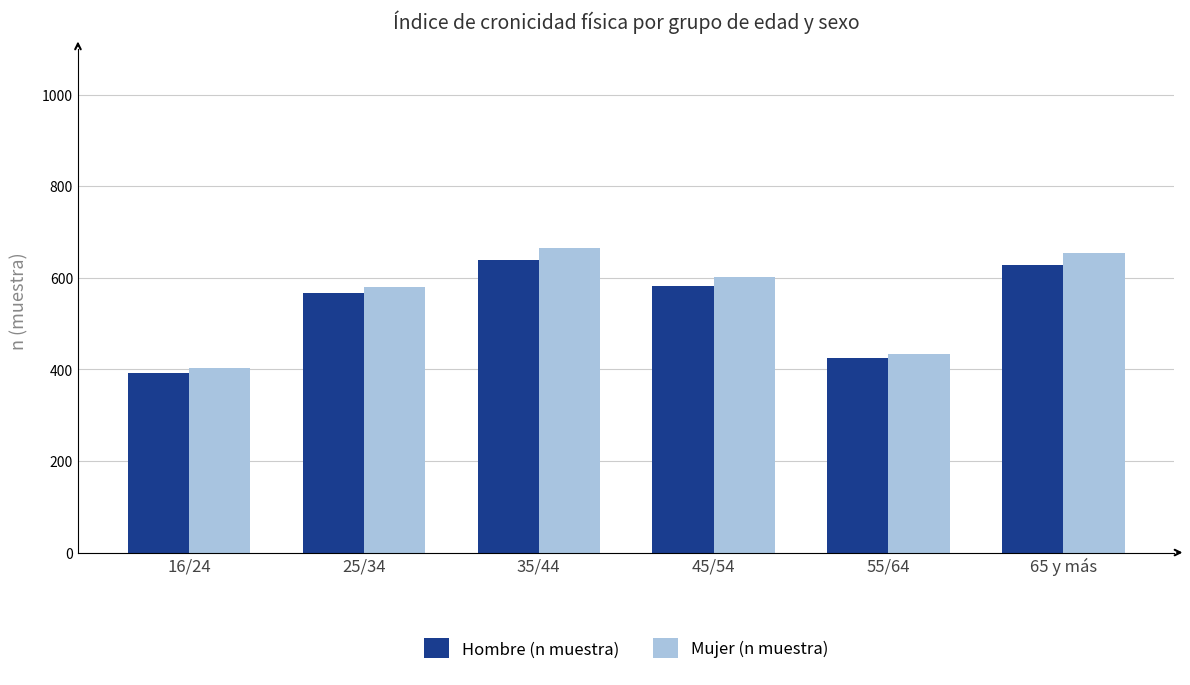

Is it true that Mujer (n muestra) equals 404 at 16/24?

True